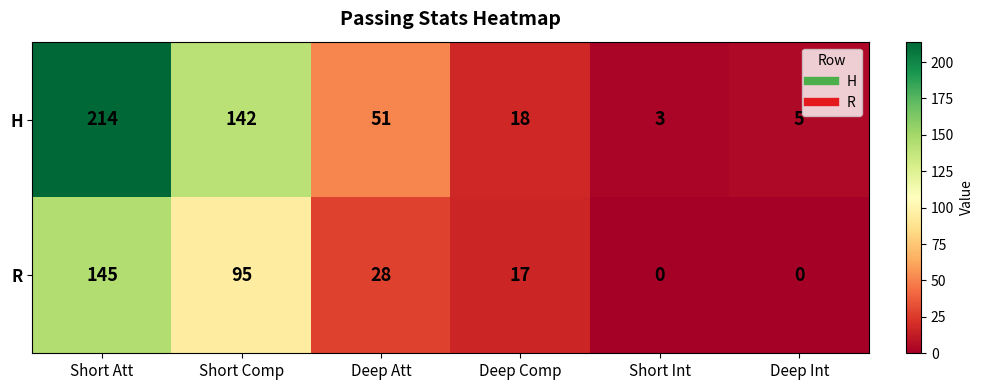

Which series has the largest total across all categories?

H